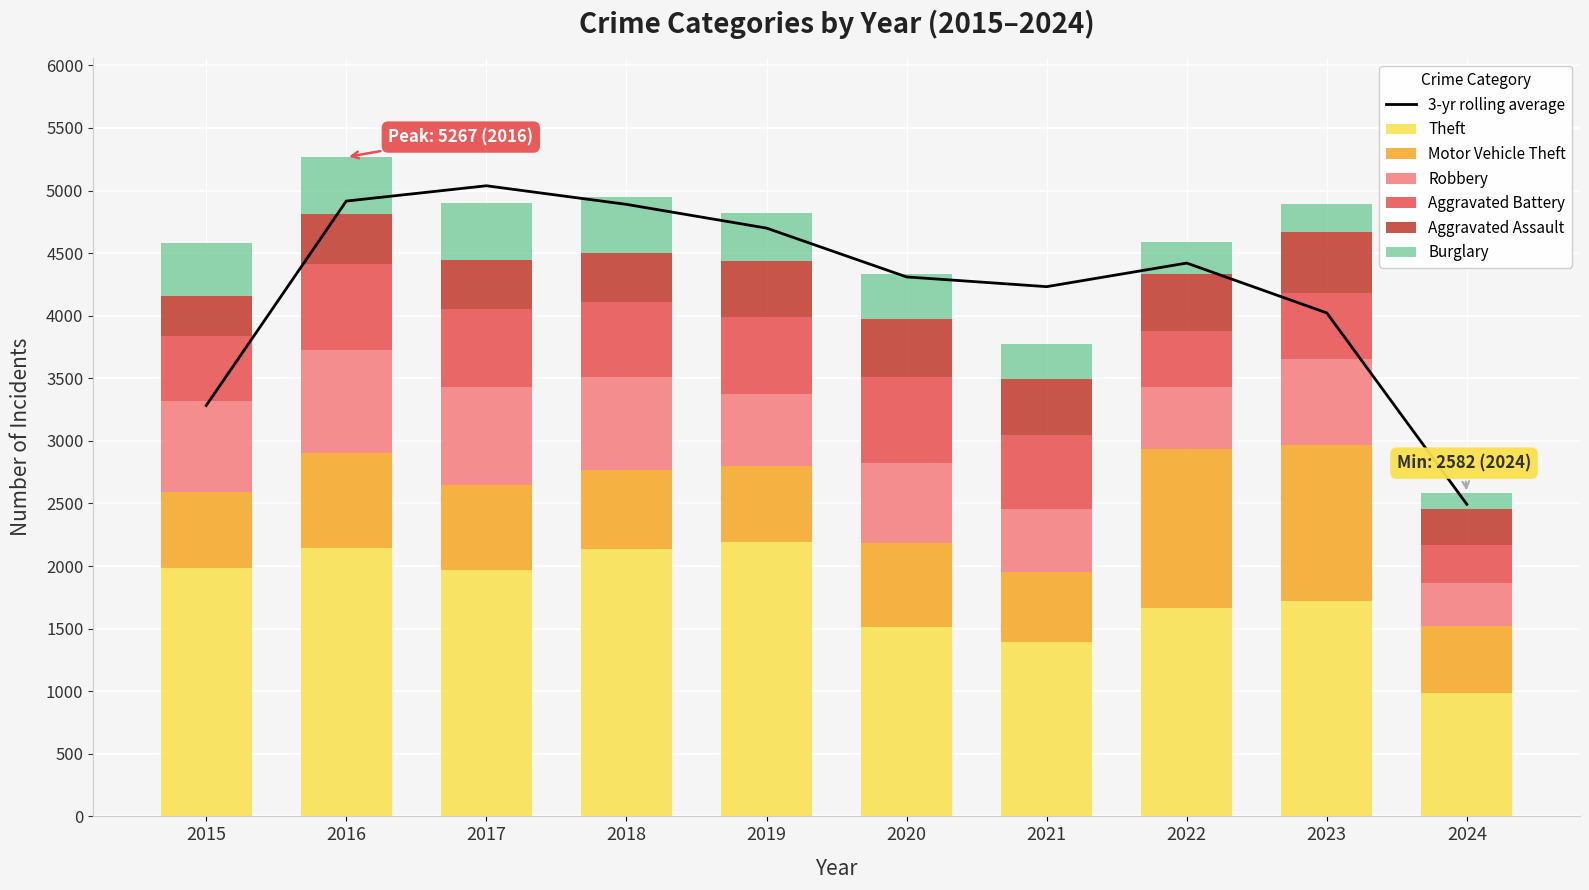

At which category is the sum across all series the highest?

2016